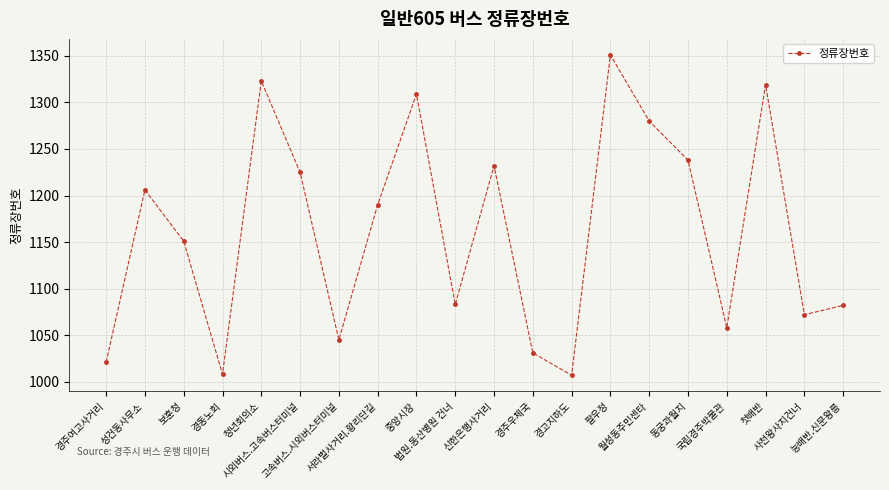

Where does the data first go above 1190?

성건동사무소